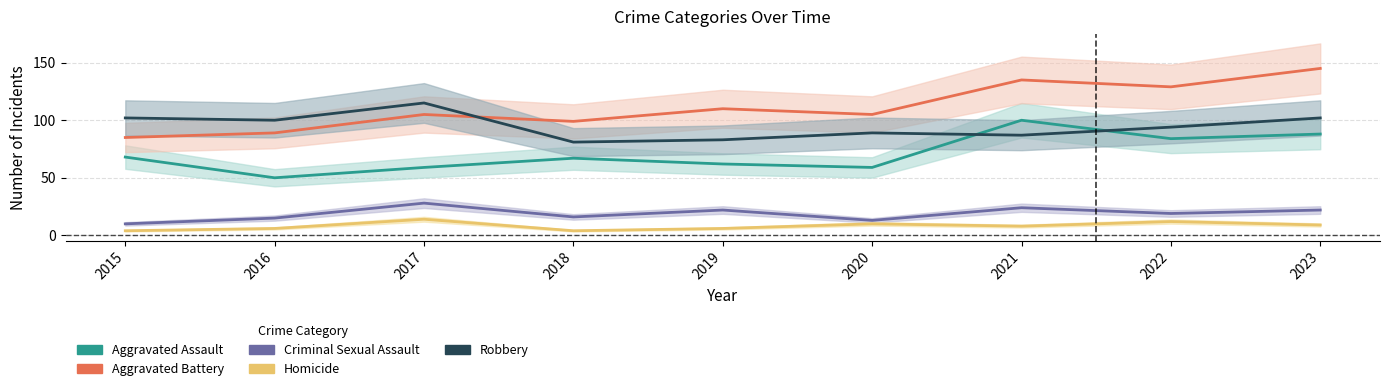

Is it true that Homicide equals 8 at 2021?

True